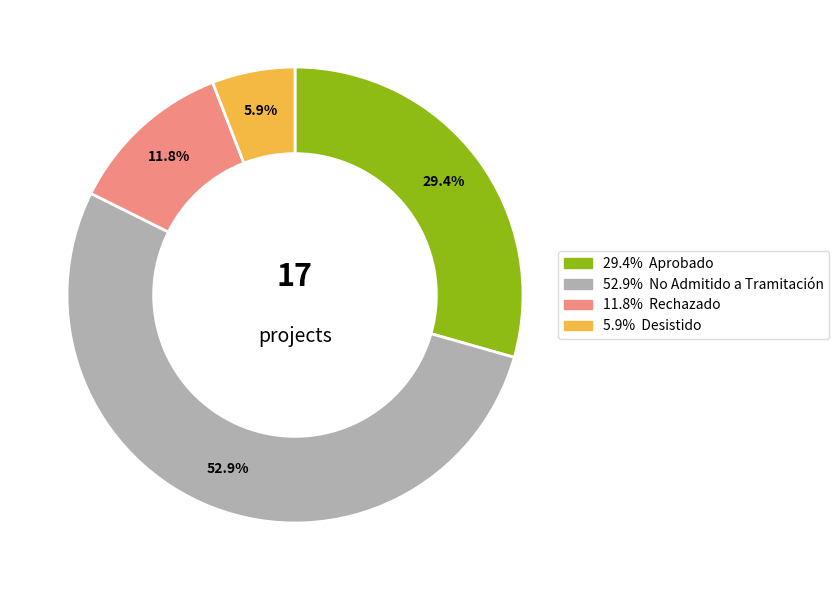

How many segments does this pie chart have?

4